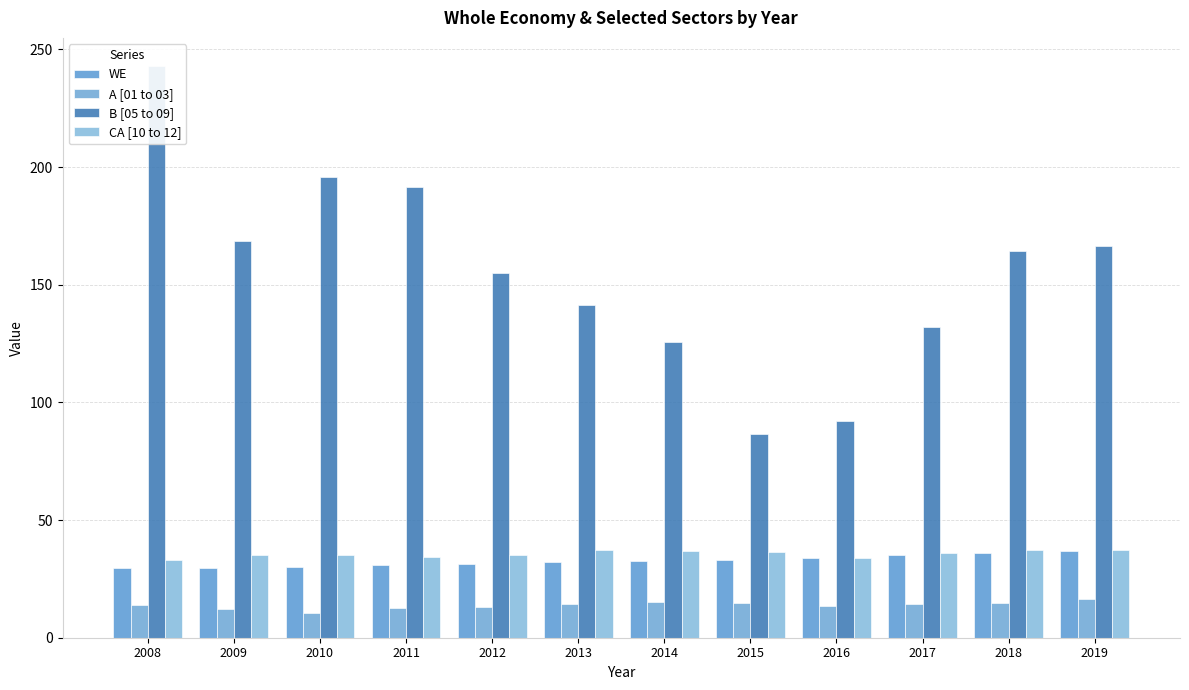

Where does the A [01 to 03] series first go above 14?

2008